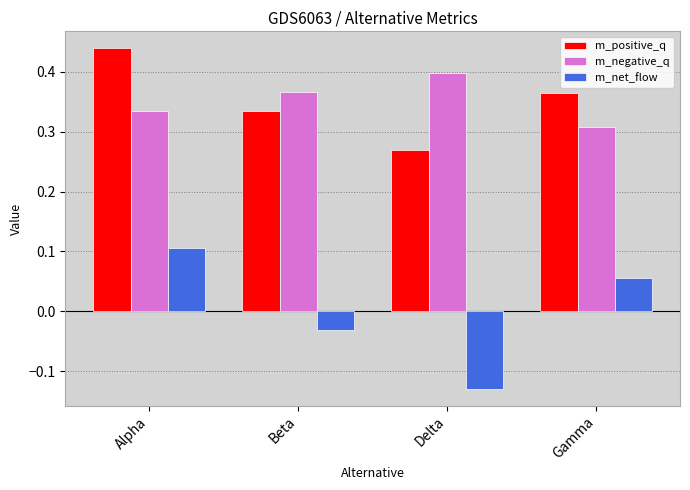

What are all the series names shown in the legend?

m_positive_q, m_negative_q, m_net_flow